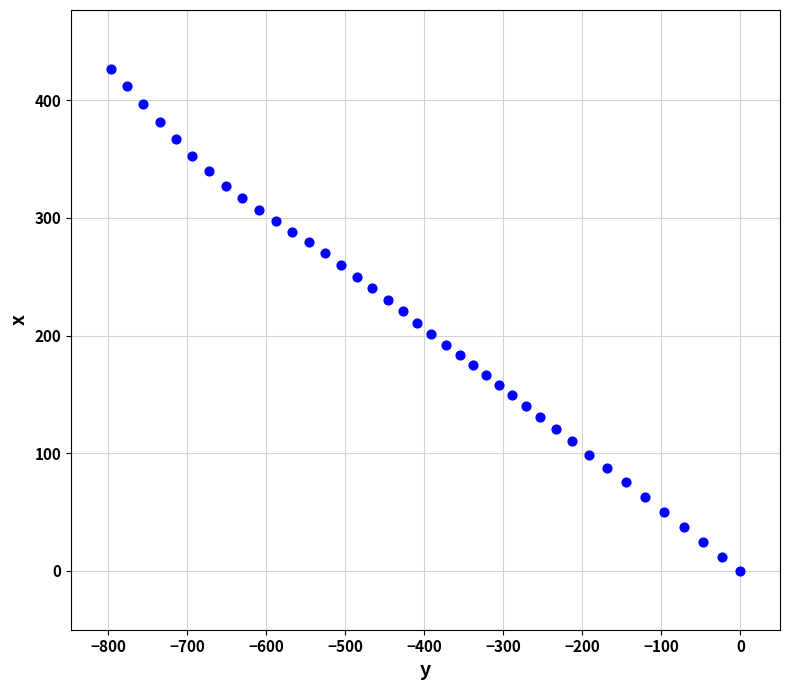

What is the range of X values (max minus min)?

796.8